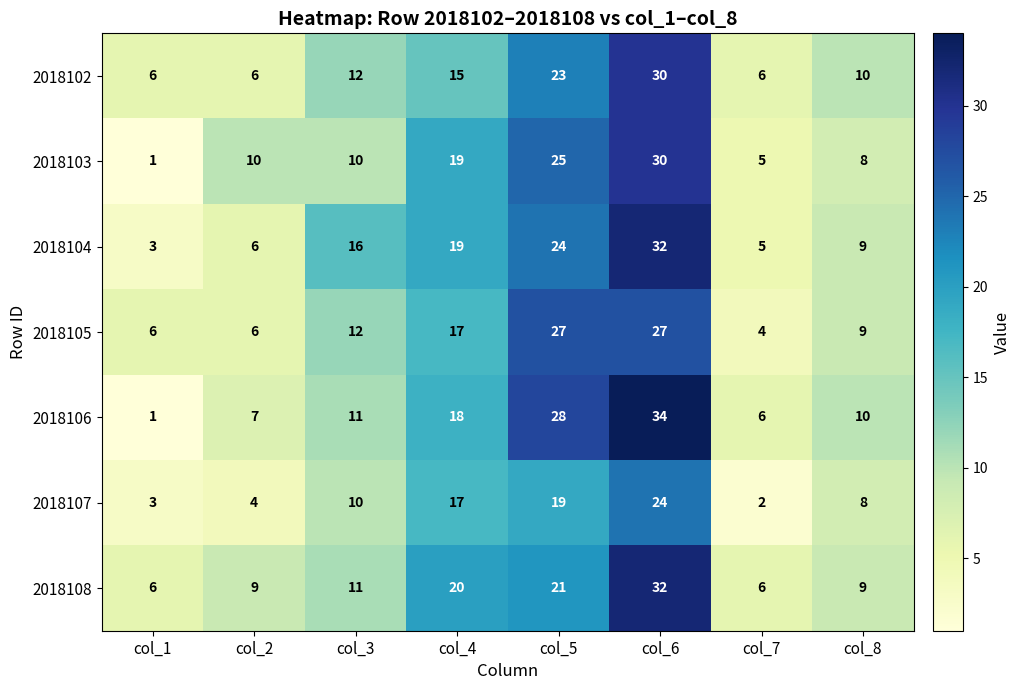

What is the approximate value of 2018108 at col_6, to the nearest 10?

30